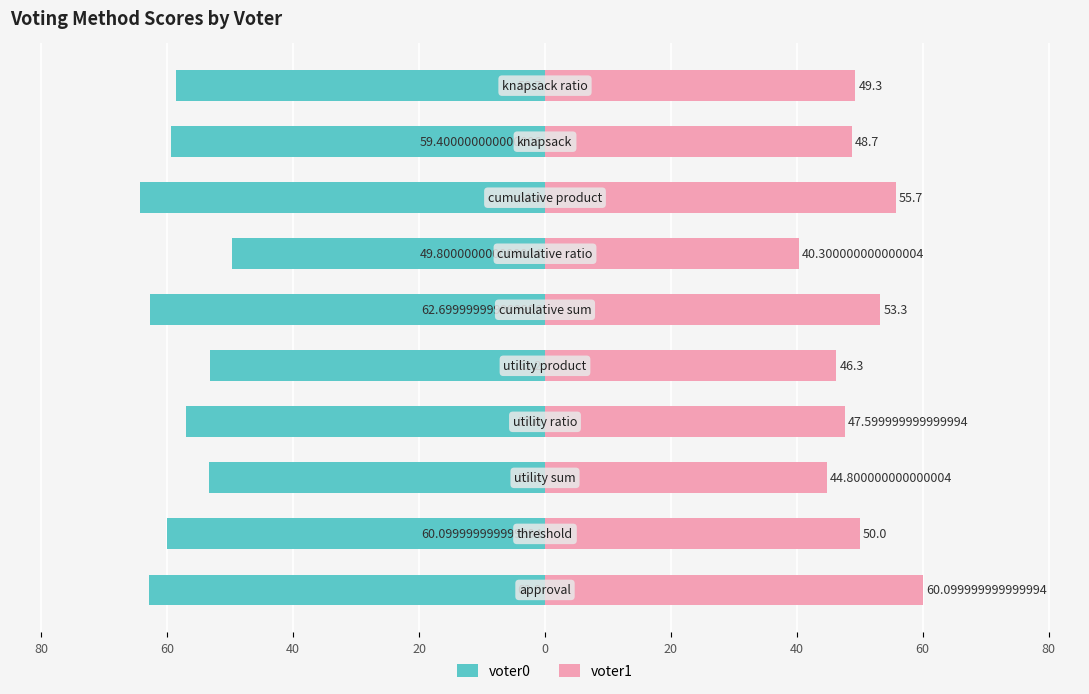

The value of voter1 at 80 is 73.2. True or false?

False